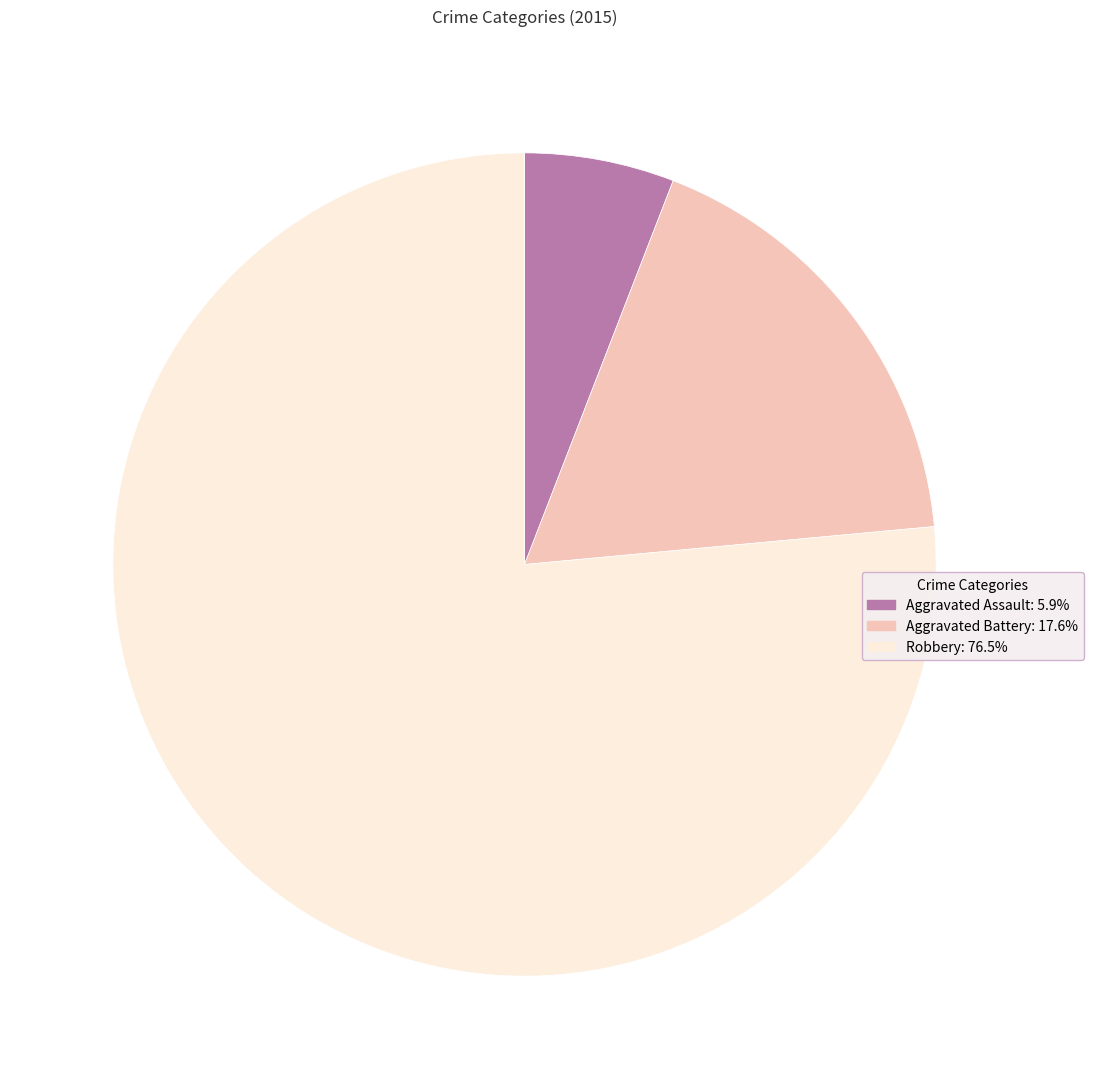

Do Aggravated Assault and Aggravated Battery together represent more than half of the pie?

No